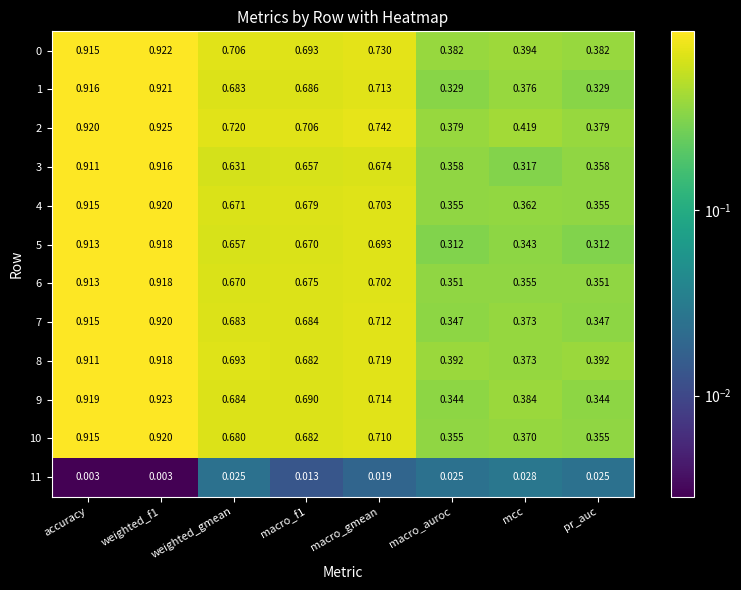

Is the value of 5 at weighted_f1 greater than the value of 11 at mcc?

Yes